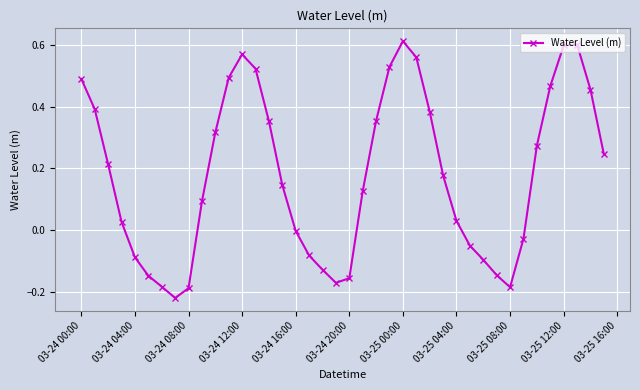

True or false: there are more than 1 points higher than both neighbors.

True